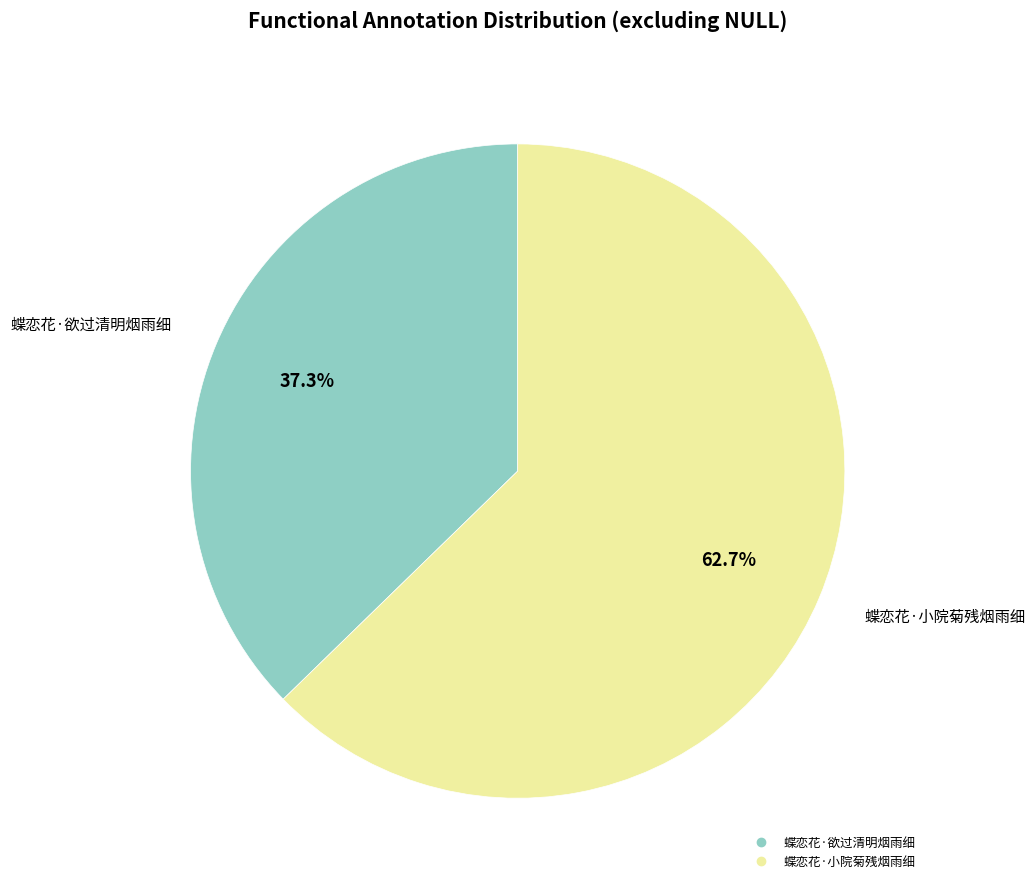

Combined, do 蝶恋花·欲过清明烟雨细 and 蝶恋花·小院菊残烟雨细 account for over 50%?

Yes